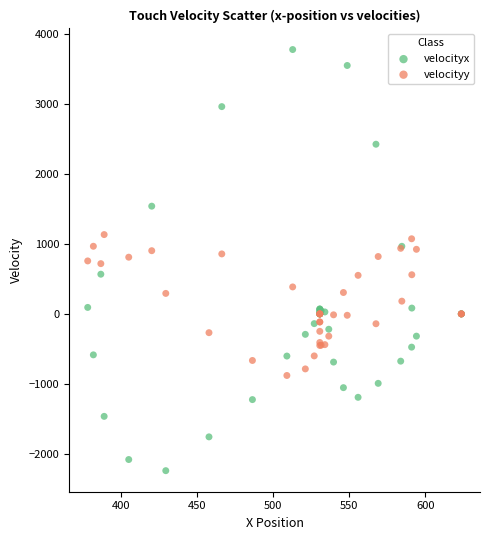

Which series has the widest spread of Y values?

velocityx